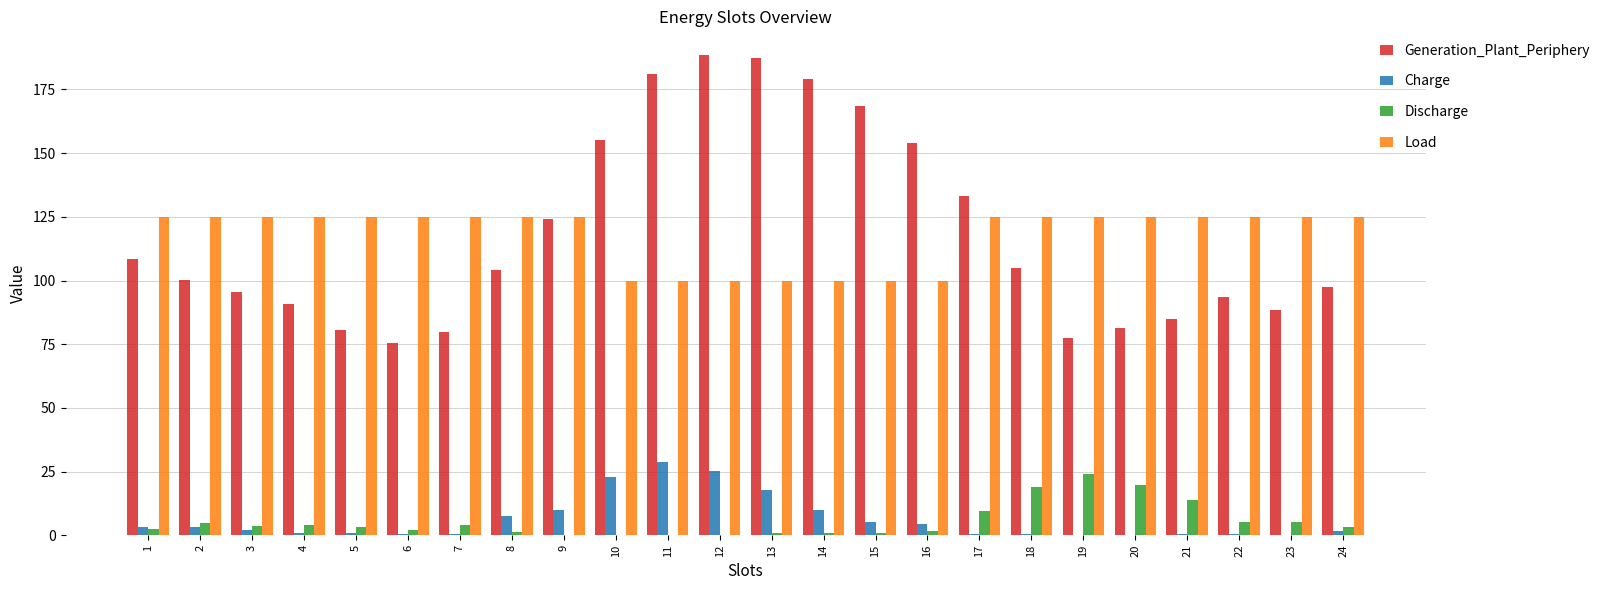

What is the sum of all Discharge values?

128.9